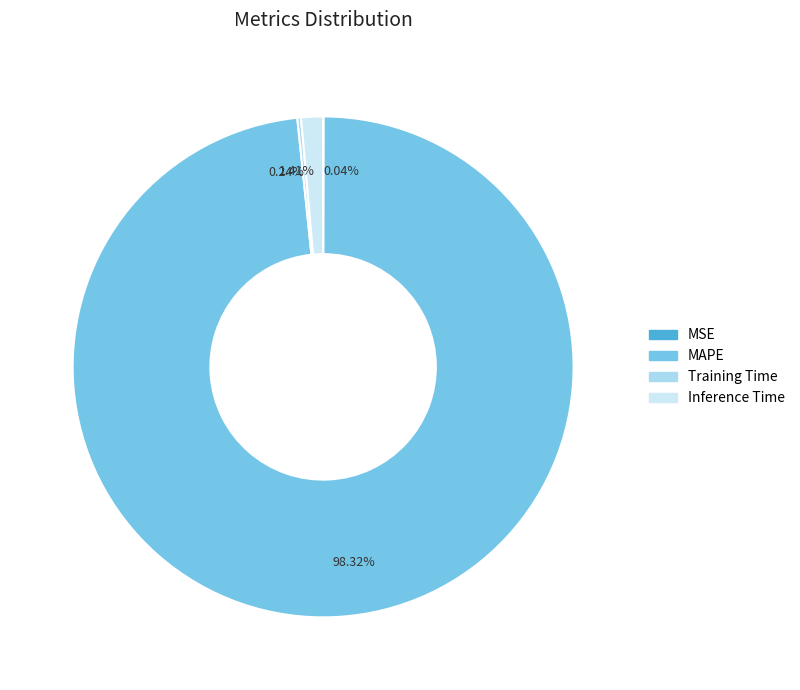

Does Inference Time account for over 50% of the chart?

No